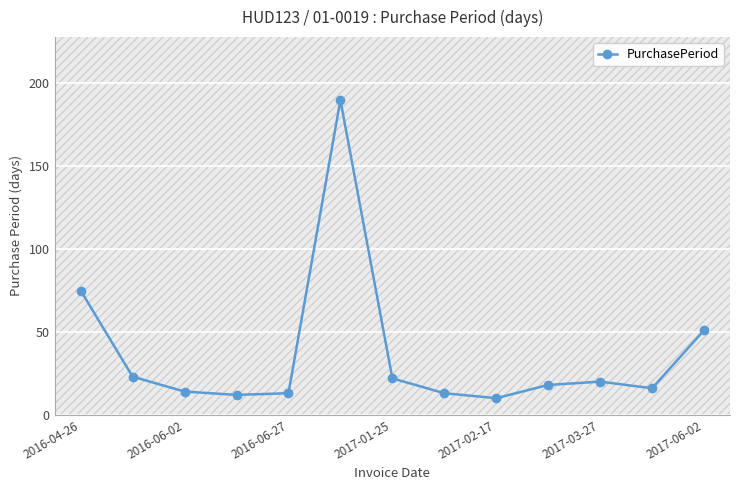

Does the chart display data point markers on the line(s)?

Yes